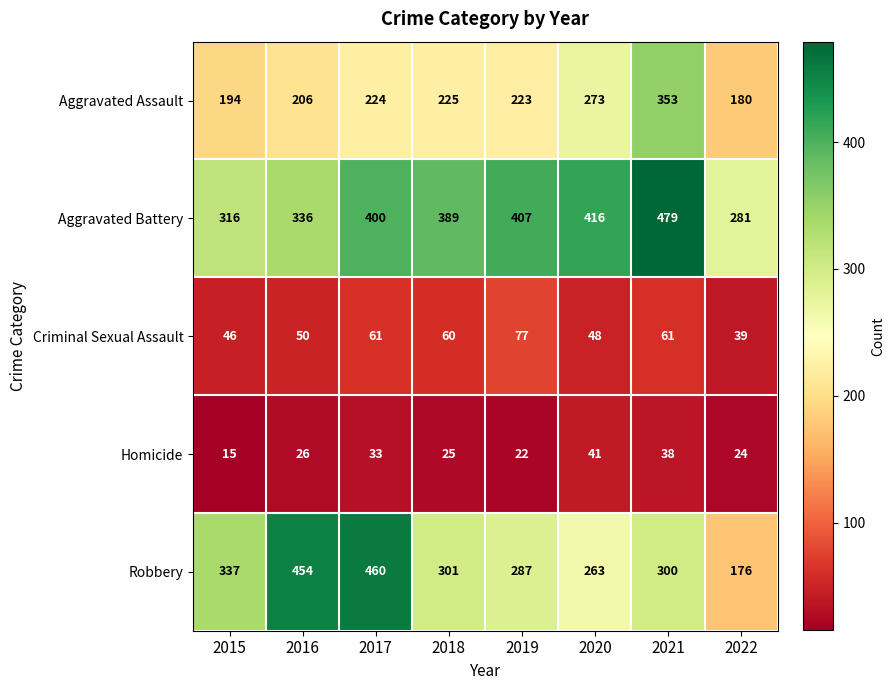

Rank the series at 2021 from lowest to highest value.

Homicide, Criminal Sexual Assault, Robbery, Aggravated Assault, Aggravated Battery